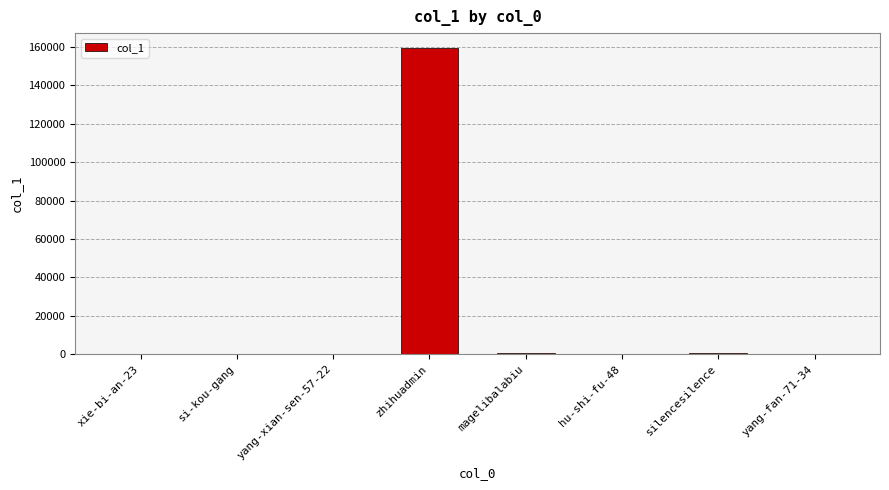

The chart shows a value of 1 at si-kou-gang. True or false?

True